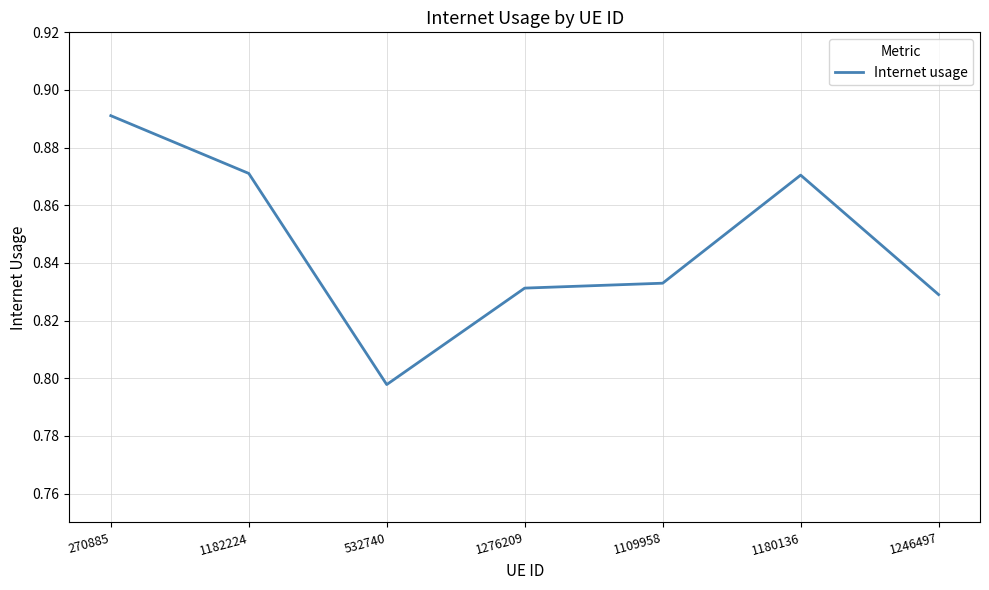

What is the sum of all values?

5.9